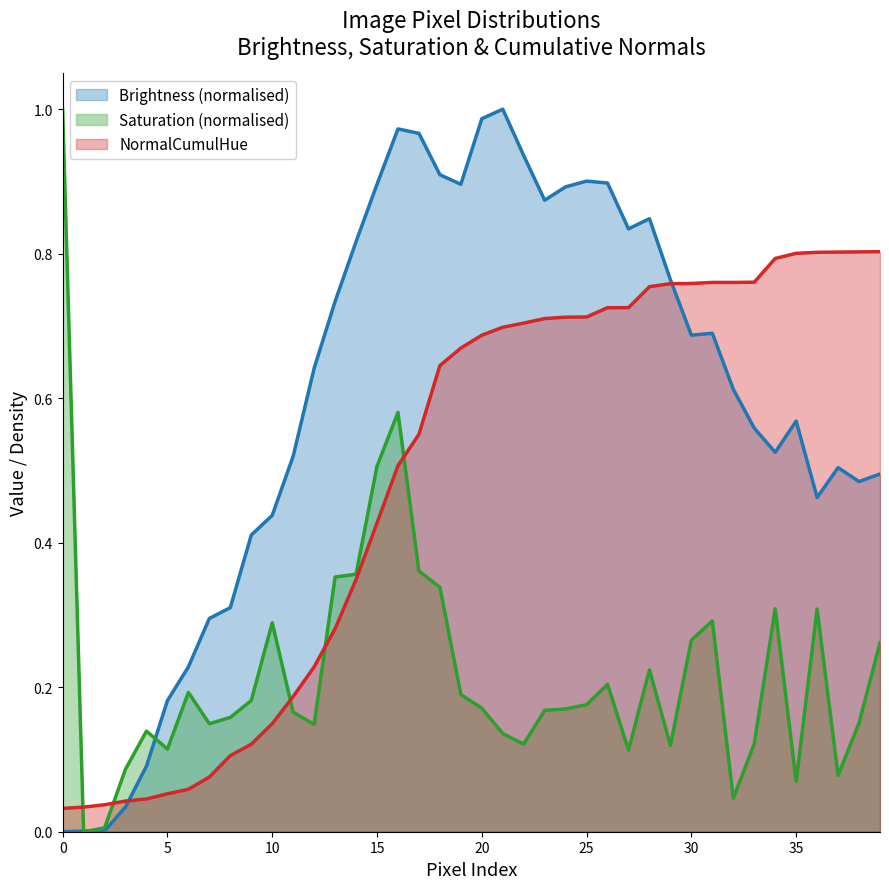

Which series has the largest total across all categories?

Brightness (normalised)